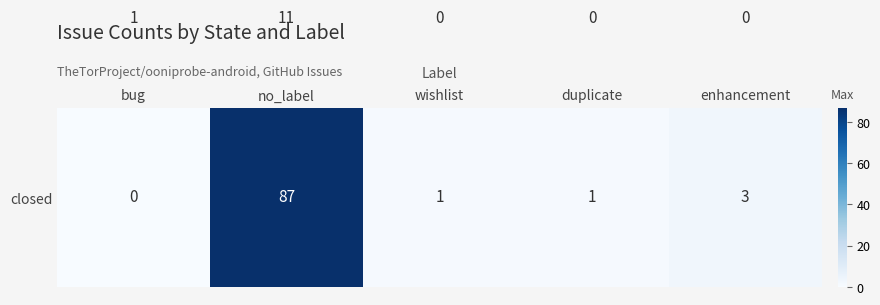

What is the spread (max minus min) of values at enhancement?

3